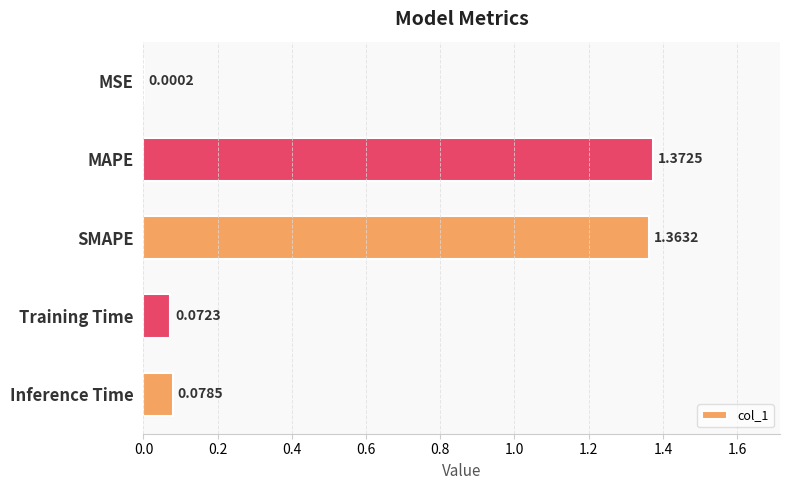

Which category has the highest value across all series?

MAPE